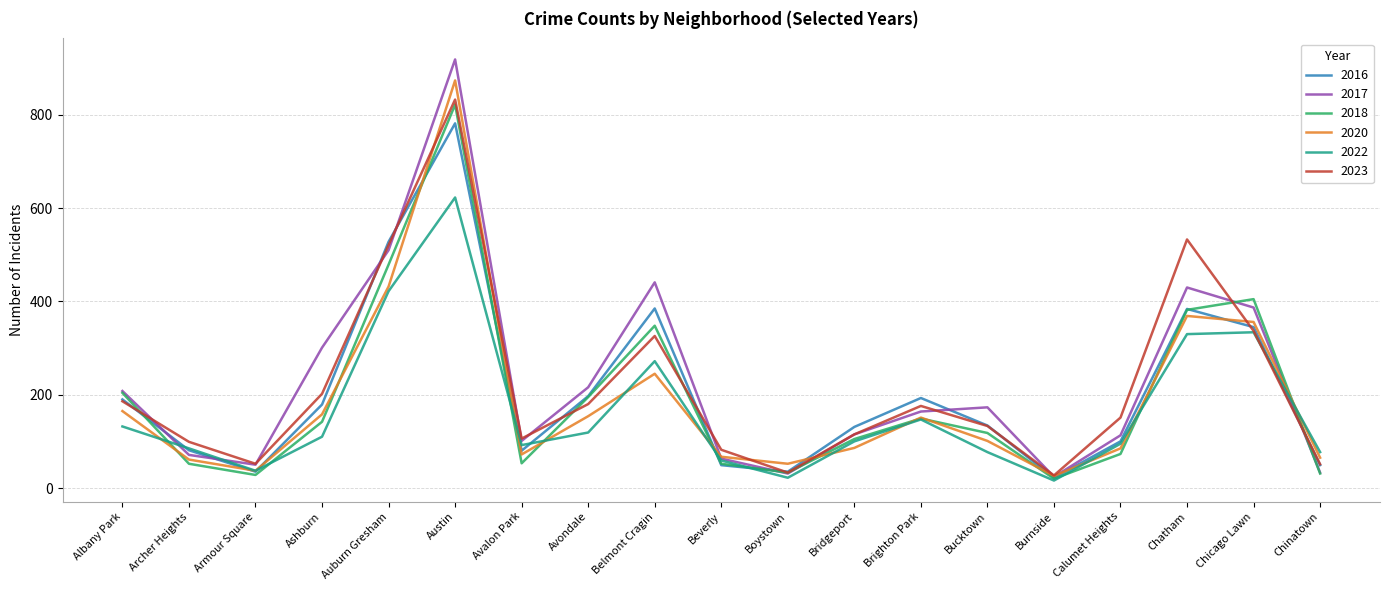

How many interior local peaks does the 2017 series have?

4